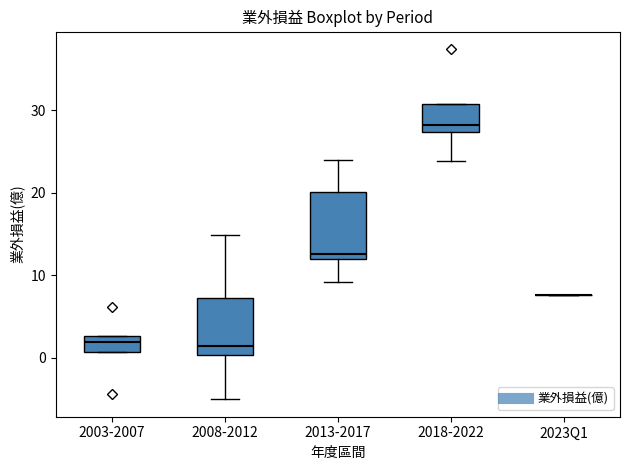

Reading left to right, read every box against the y-axis: the position of its median line, the range the box covers, and the ends of its whiskers. The values are not printed on the chart, so give them approximately, as read against the axis.

2003-2007: median 2, box 1 to 3, whiskers 1 to 3
2008-2012: median 1, box 0 to 7, whiskers -5 to 15
2013-2017: median 13, box 12 to 20, whiskers 9 to 24
2018-2022: median 28, box 27 to 31, whiskers 24 to 31
2023Q1: box collapsed to a line at 8, whiskers 8 to 8